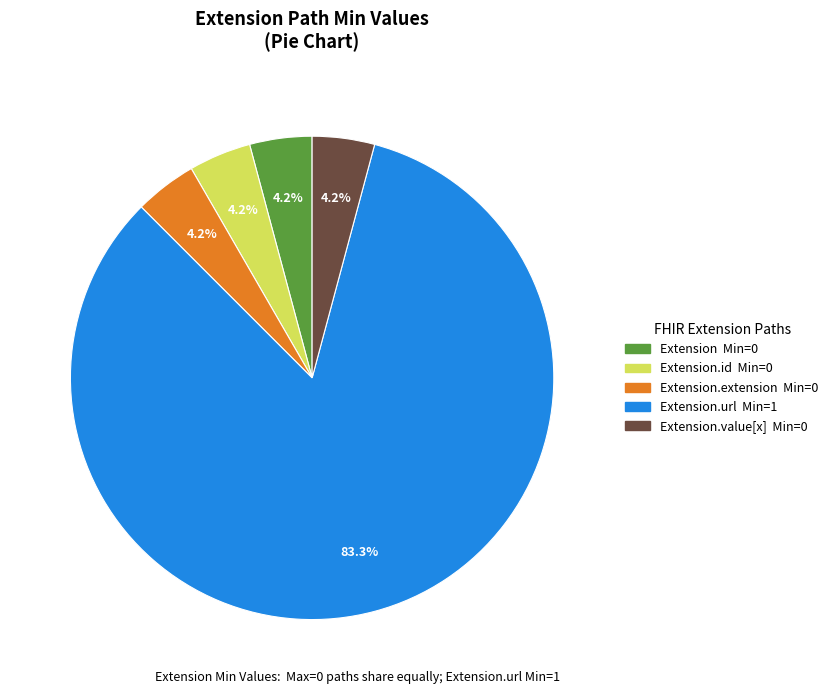

Is there a majority slice in this chart?

Yes